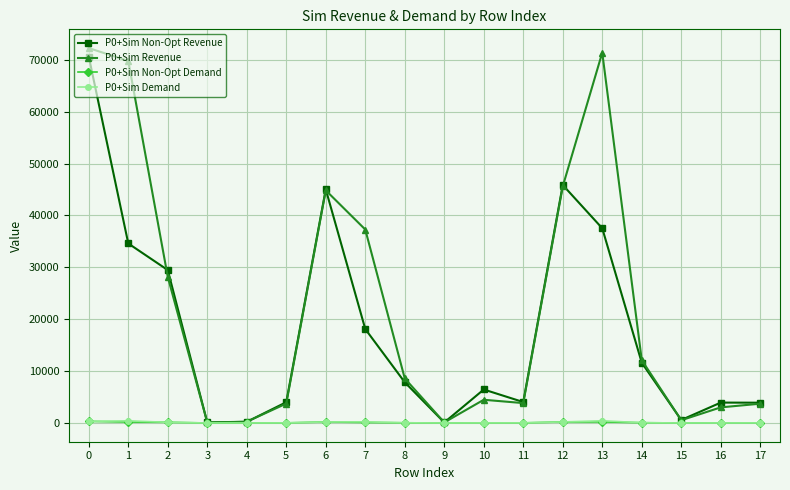

What is the value of the P0+Sim Revenue point at the 15th from the left?

12111